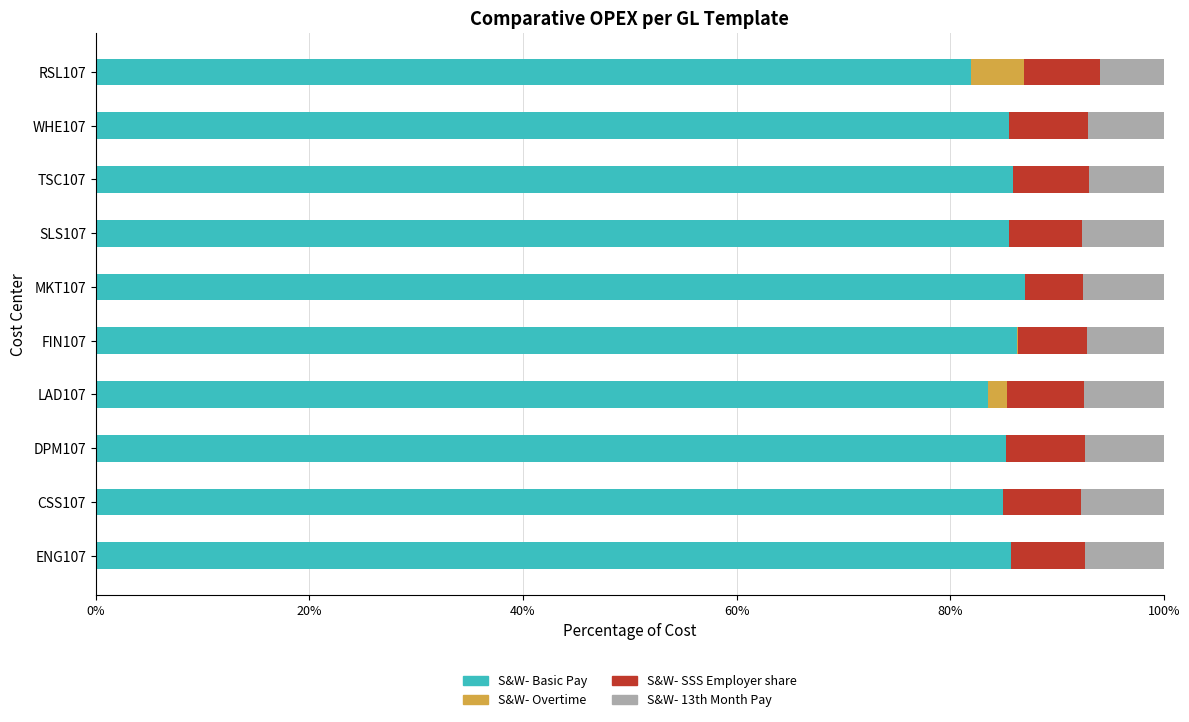

True or false: S&W- Basic Pay has a value of 83.5 at LAD107.

True